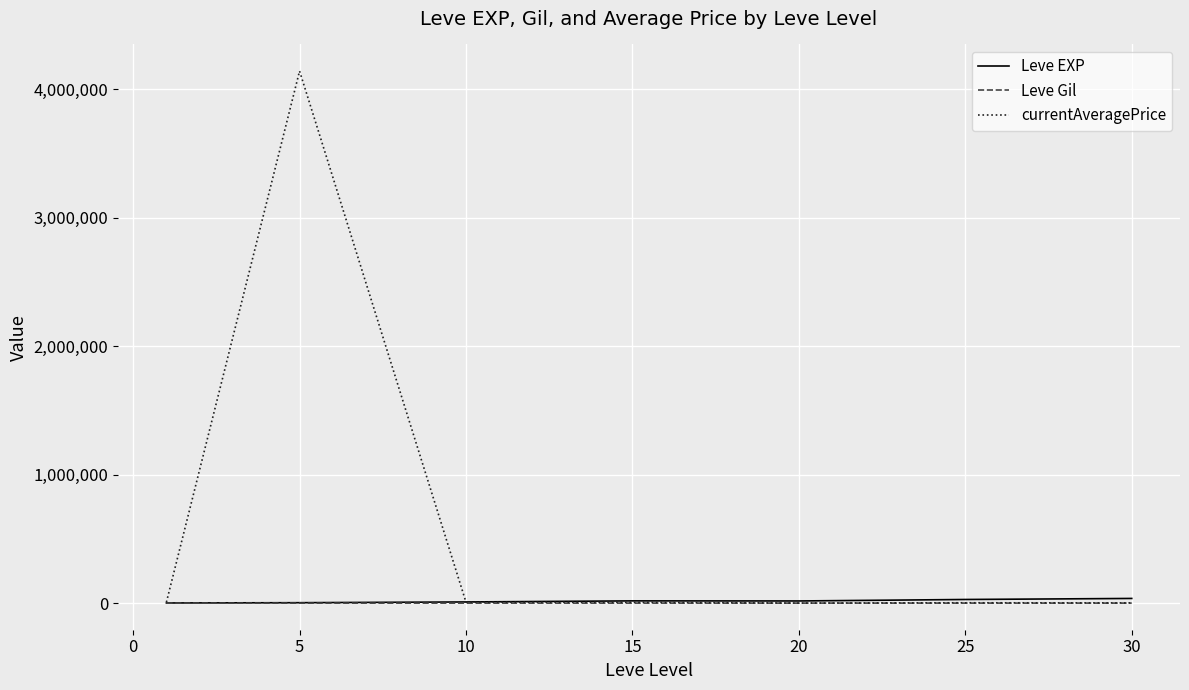

What is the maximum value shown in the chart?

4142083.9